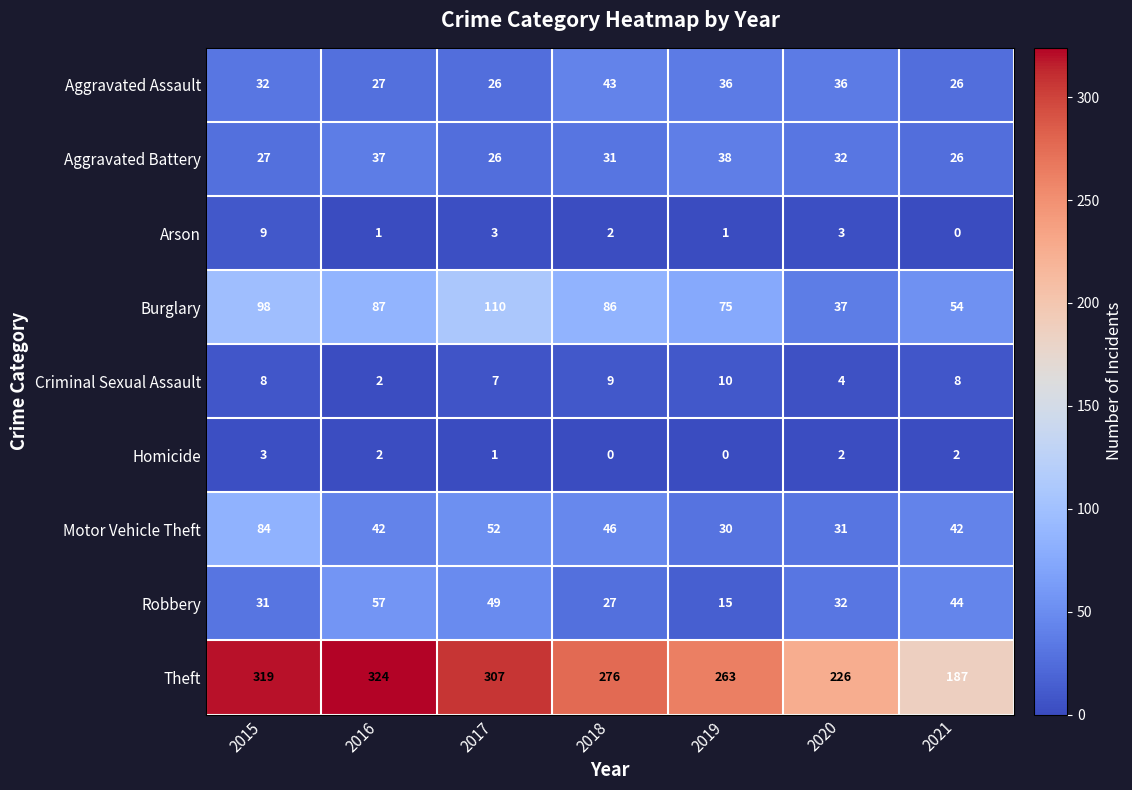

Rank the series at 2019 from lowest to highest value.

Homicide, Arson, Criminal Sexual Assault, Robbery, Motor Vehicle Theft, Aggravated Assault, Aggravated Battery, Burglary, Theft